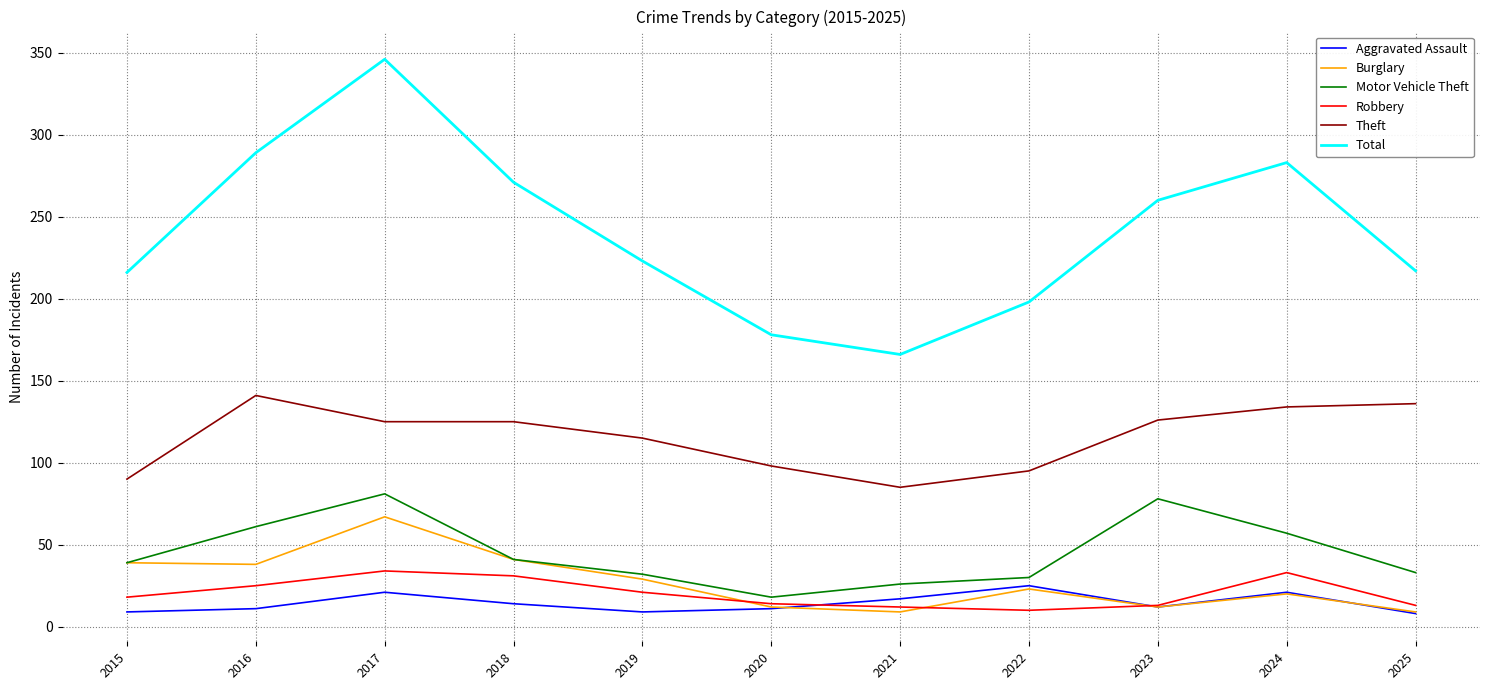

What is the difference between the maximum and minimum values in the Theft series?

56